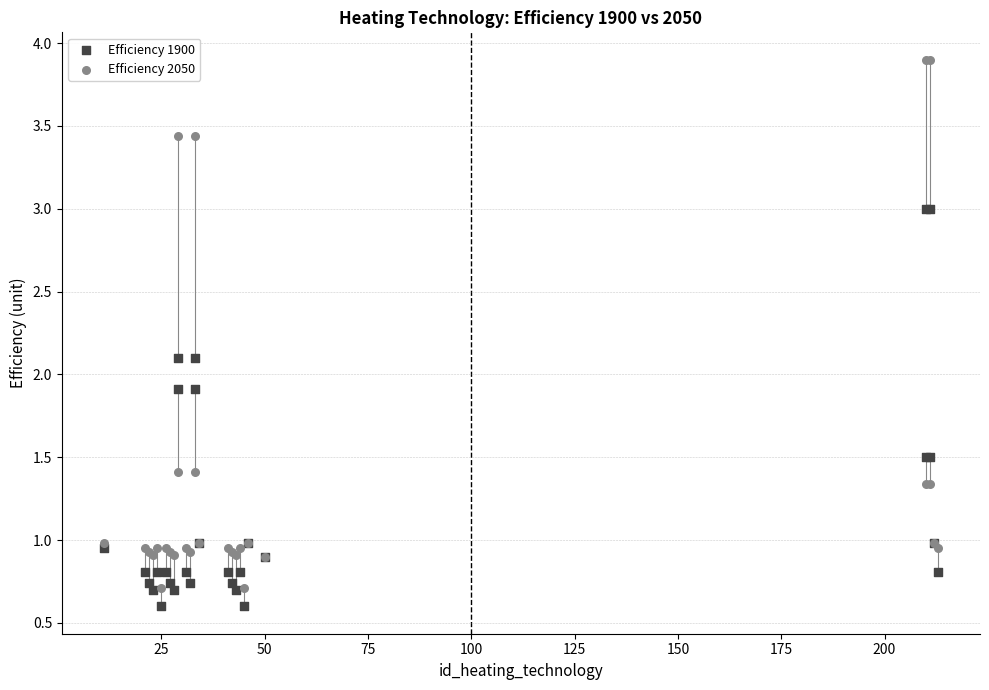

What are all the series names shown in the legend?

Efficiency 1900, Efficiency 2050